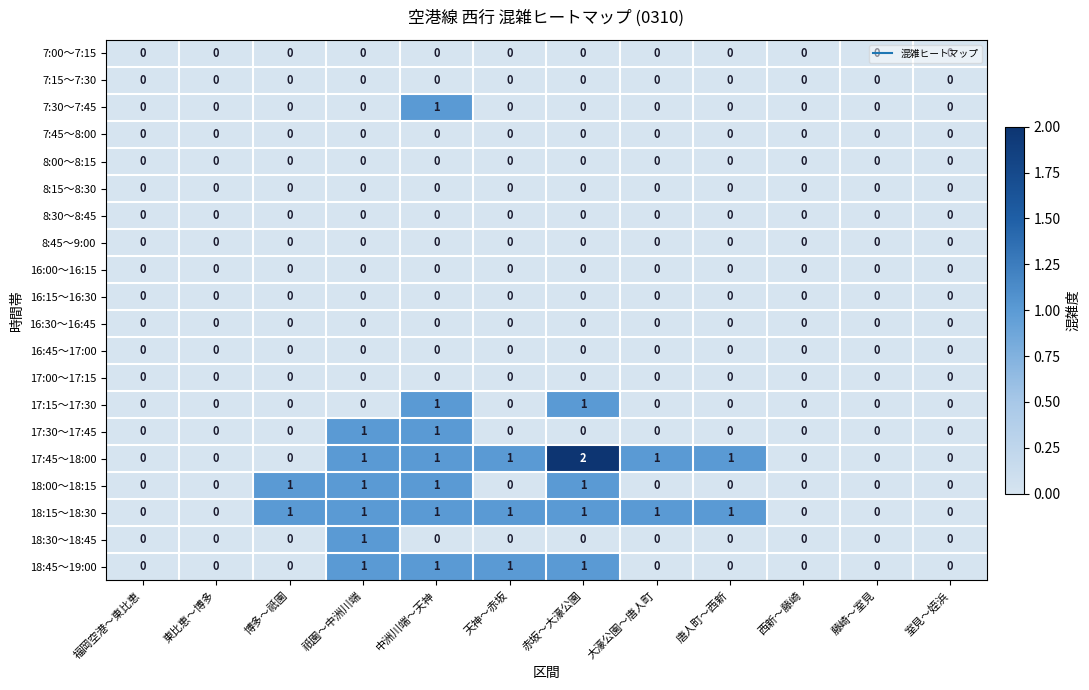

What is the sum of all 18:45～19:00 values?

4